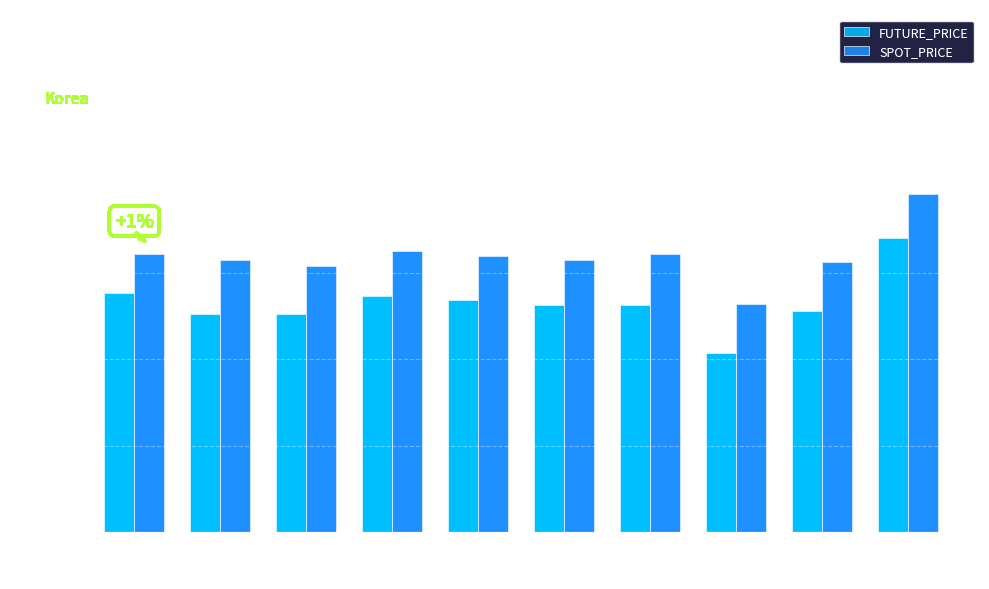

How many data points in FUTURE_PRICE are less than 366?

4